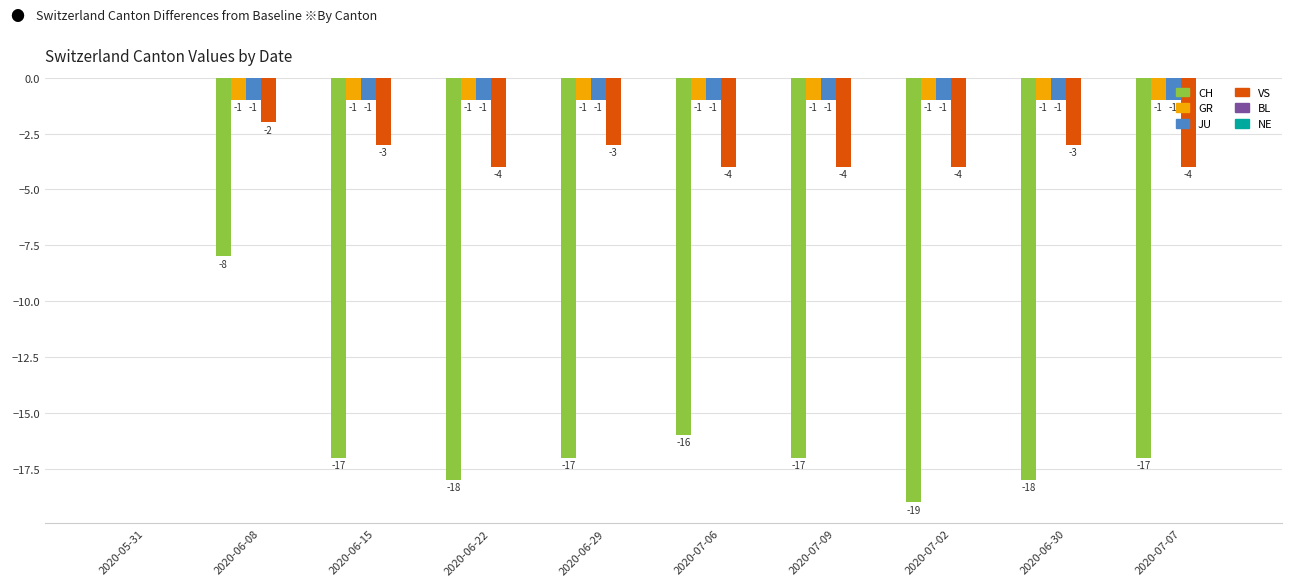

True or false: GR has a value of 0 at 2020-05-31.

True